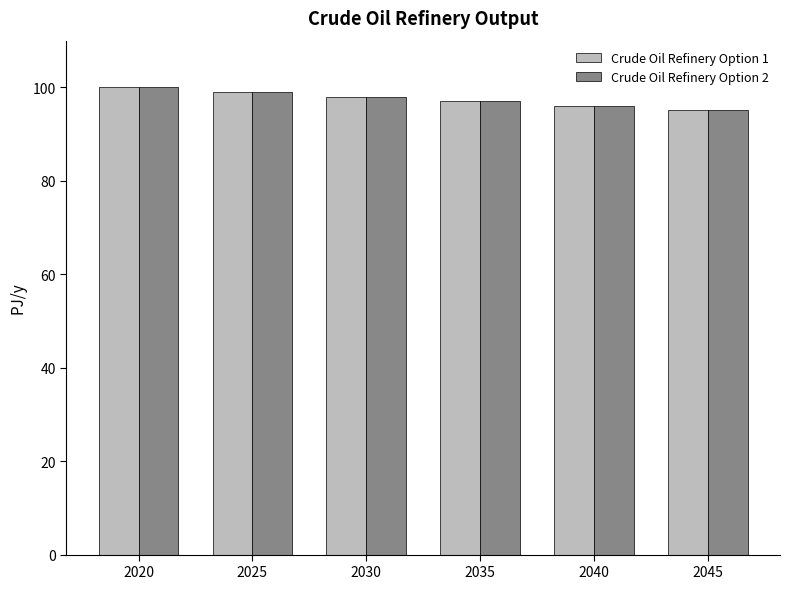

What is the value of the Crude Oil Refinery Option 2 bar at the 1st from the left?

100.0